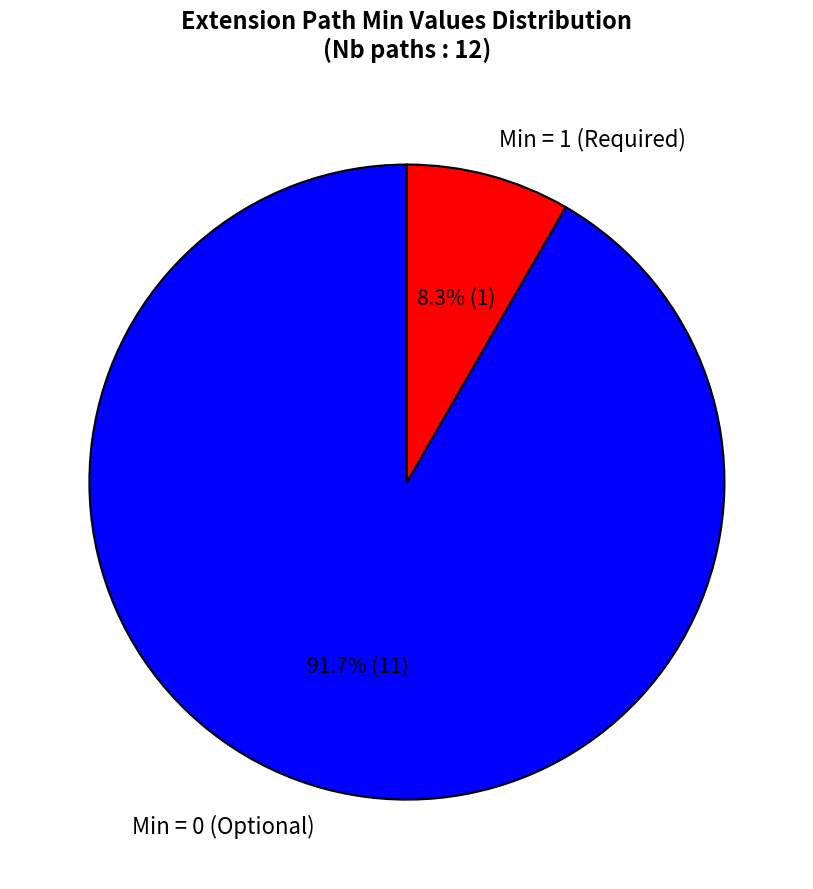

Between Min = 0 (Optional) and Min = 1 (Required), which is larger?

Min = 0 (Optional)